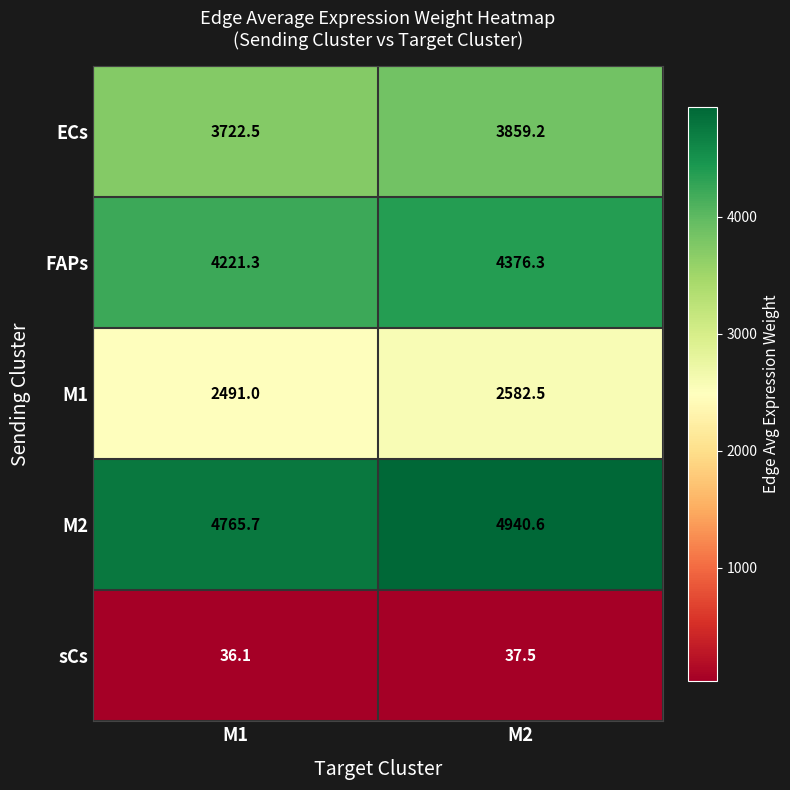

What is the minimum value for ECs?

3722.5